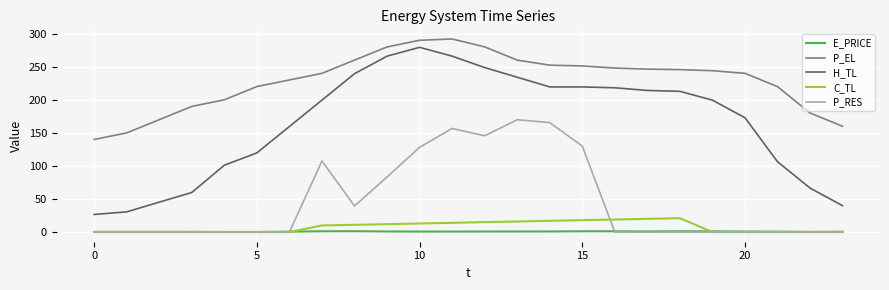

Is this an area chart (filled region under the line)?

No